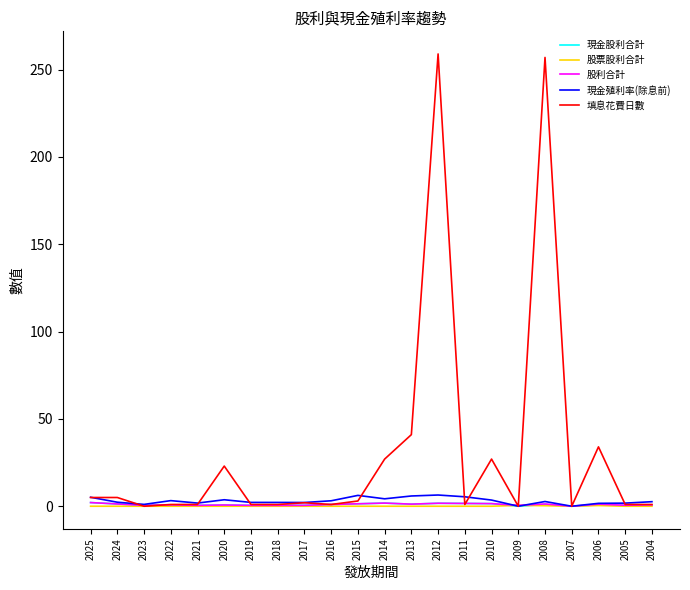

True or false: 現金股利合計 has more than 0 interior local peaks.

True